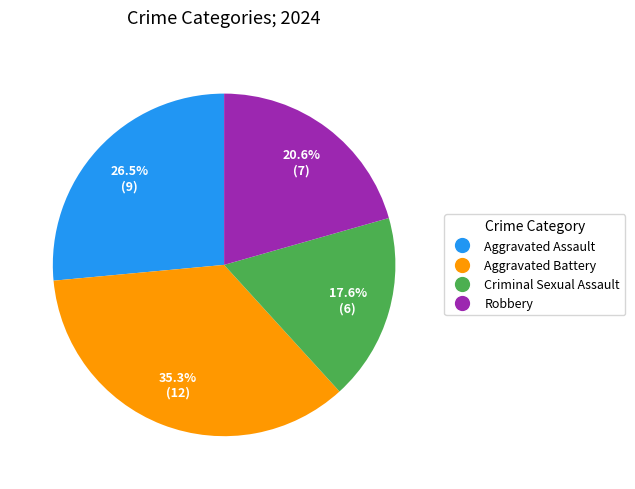

Is the sum of Aggravated Assault and Robbery greater than half?

No